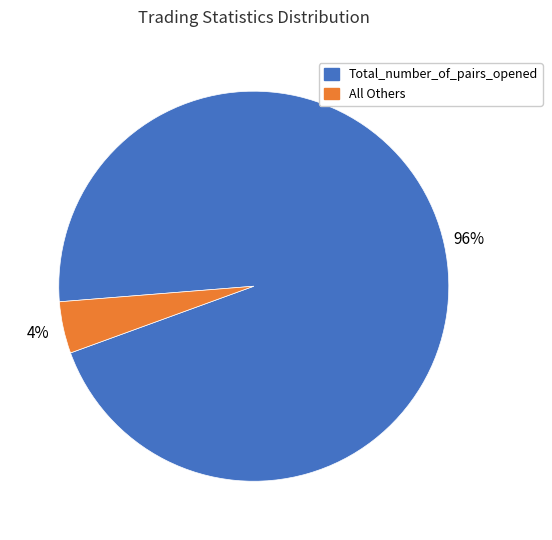

Is there a majority slice in this chart?

Yes